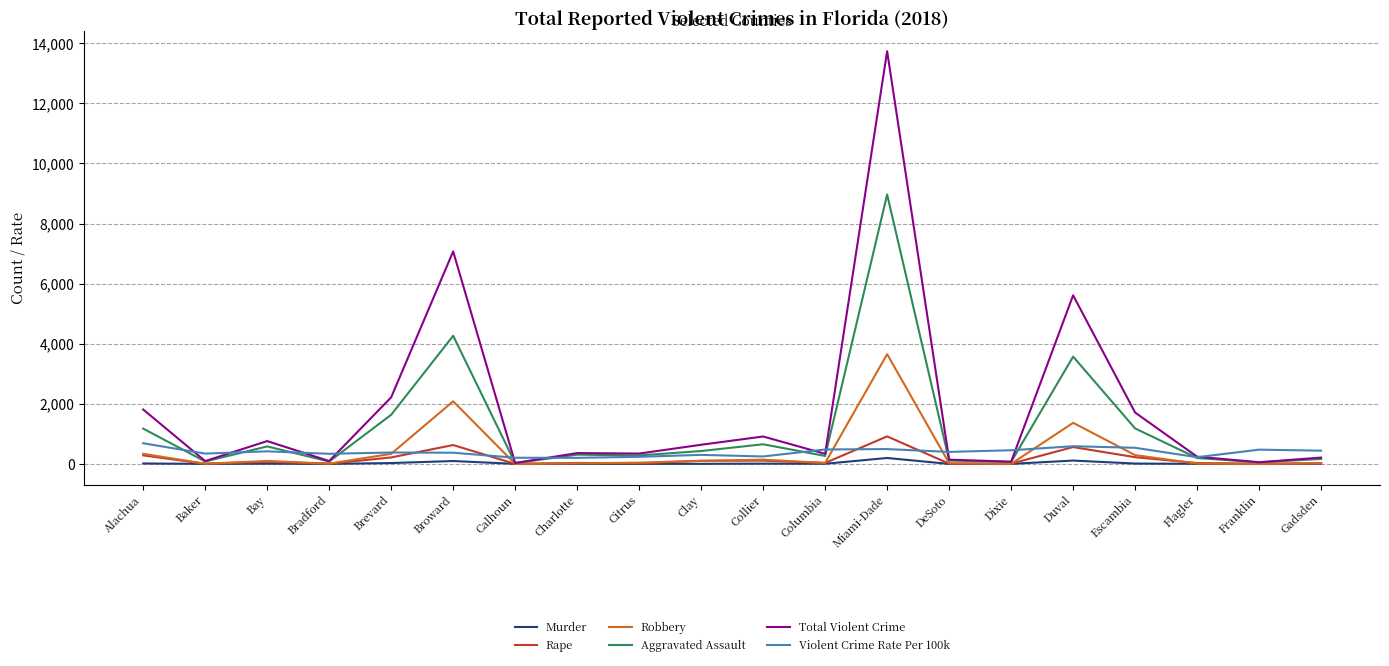

Which series has the widest spread of values?

Total Violent Crime